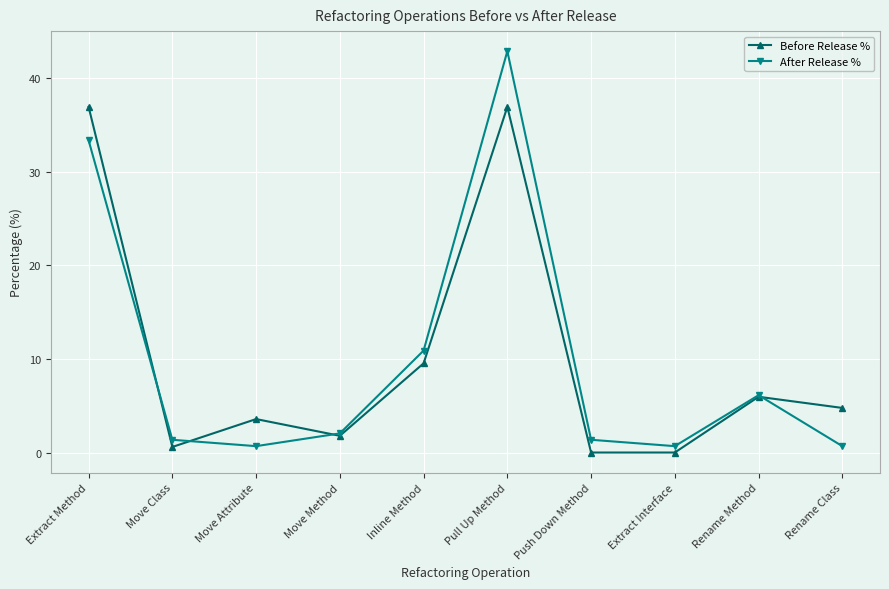

Reading left to right, transcribe all the data shown in this chart.

Before Release %: 36.9	0.6	3.6	1.8	9.5	36.9	0.0	0.0	6.0	4.8
After Release %: 33.3	1.4	0.7	2.0	10.9	42.9	1.4	0.7	6.1	0.7